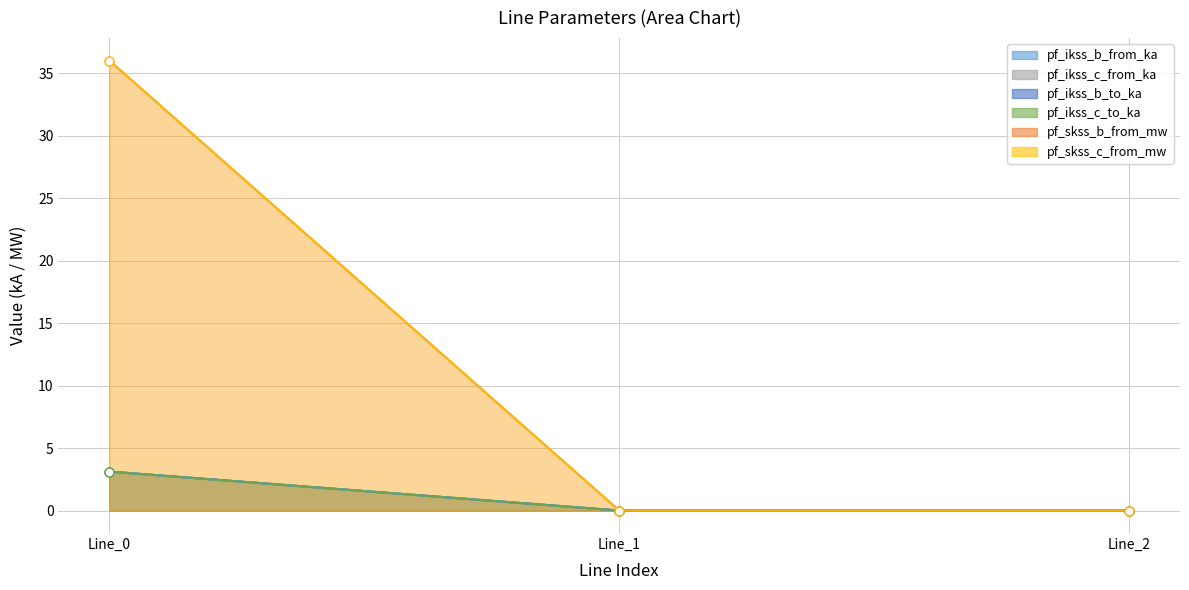

At which category is the sum across all series the highest?

Line_0